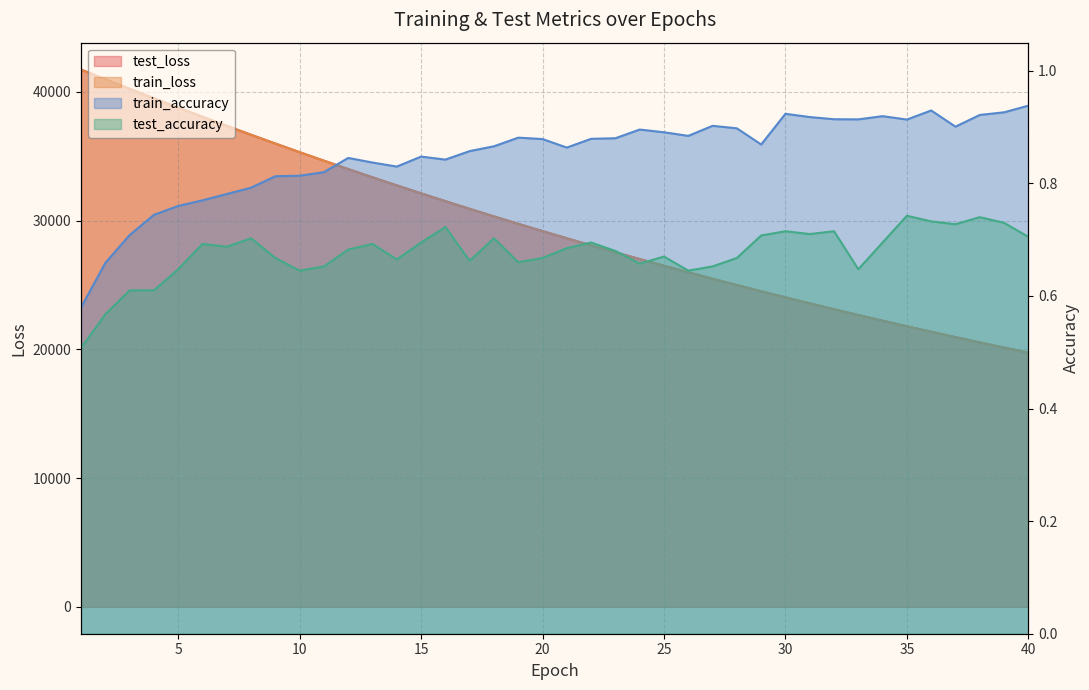

At which label does test_loss first exceed 29193?

1